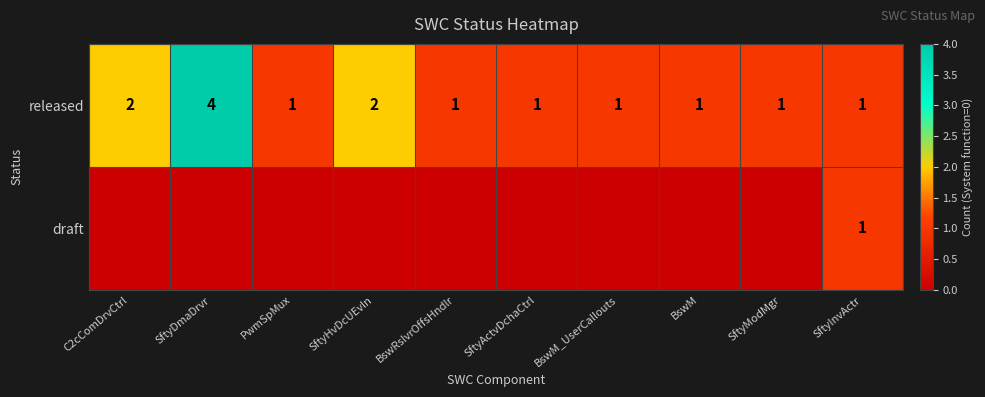

What is the sum of all released values?

15